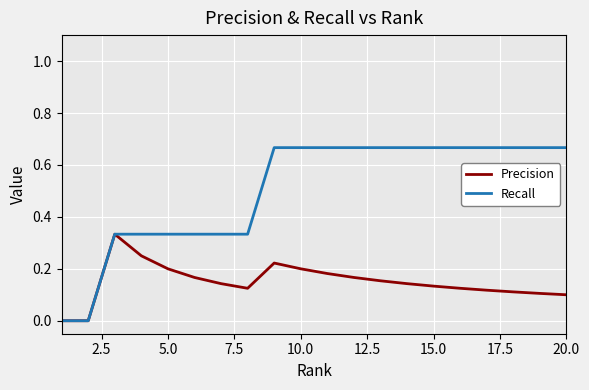

Which series has the widest spread of values?

Recall